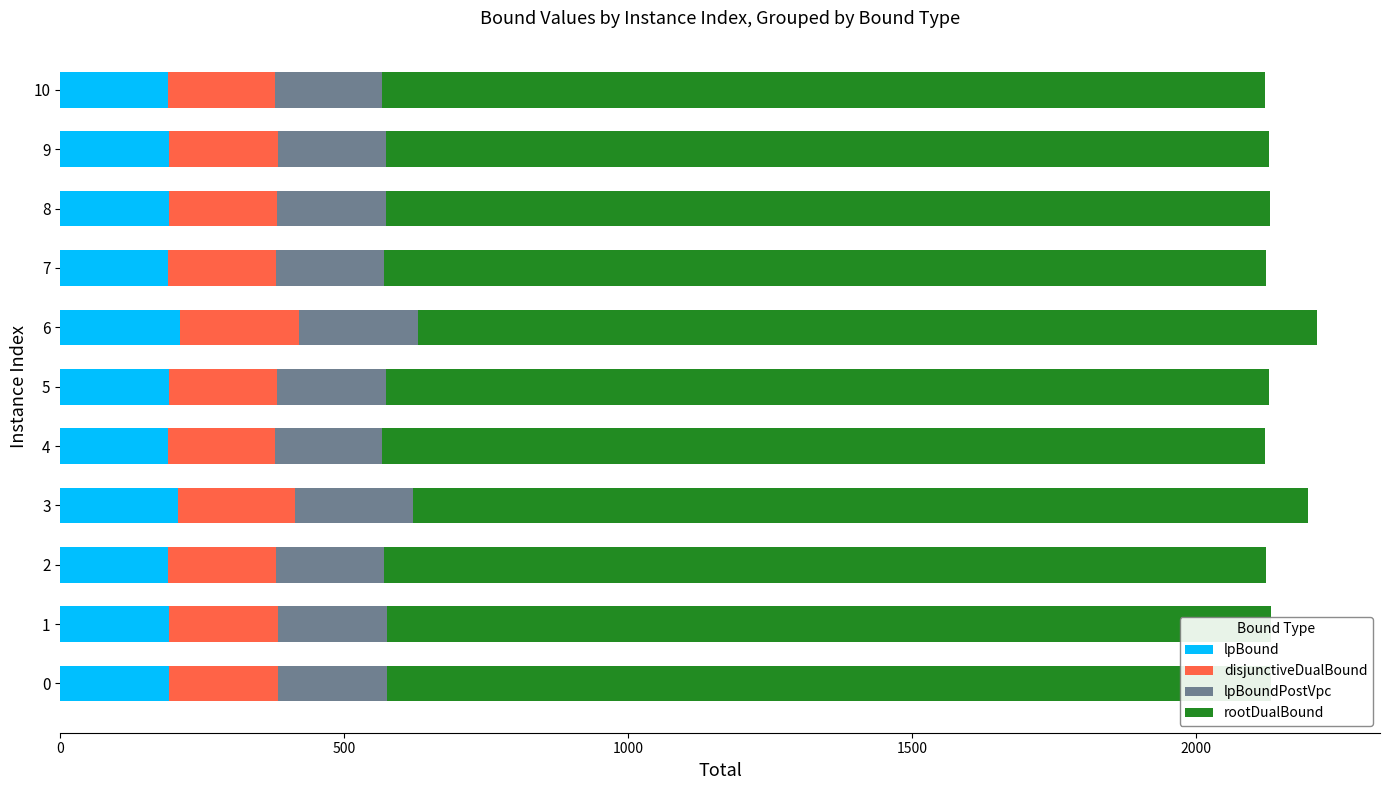

What is the total value across all series at 1?

2131.3